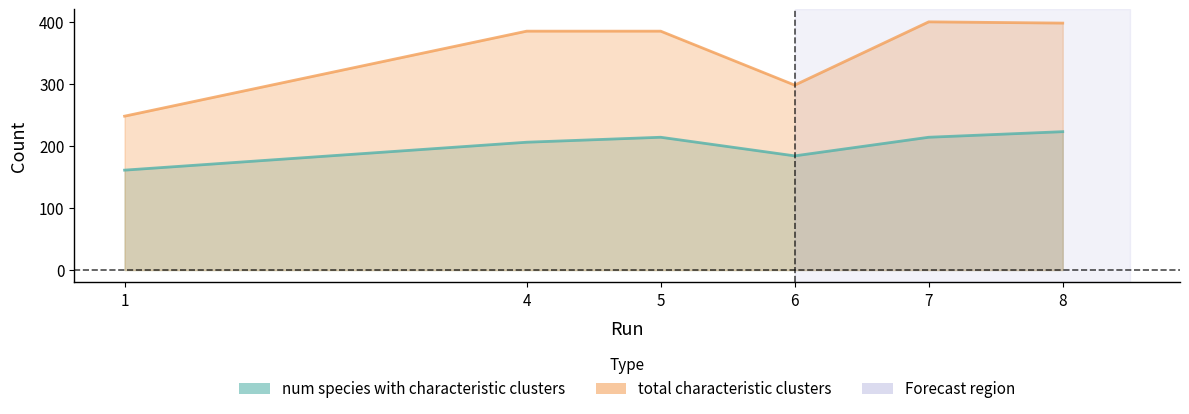

True or false: total characteristic clusters and num species with characteristic clusters cross at least once.

False